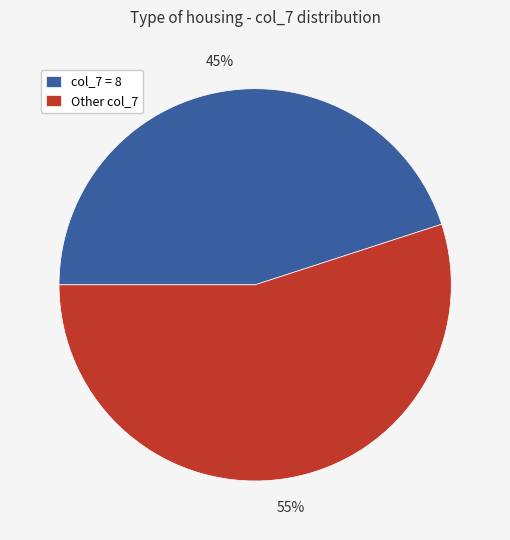

Combined, do Other col_7 and col_7 = 8 account for over 50%?

Yes